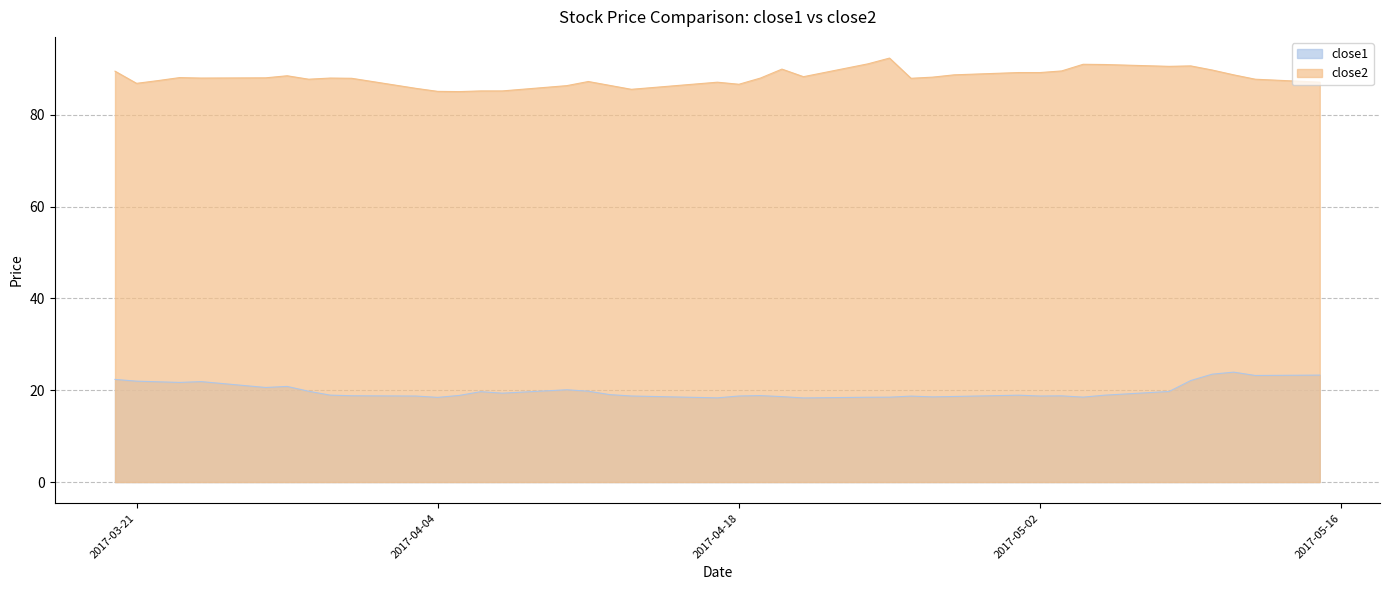

Is it true that close1 equals 14.8 at 2017-03-24?

False